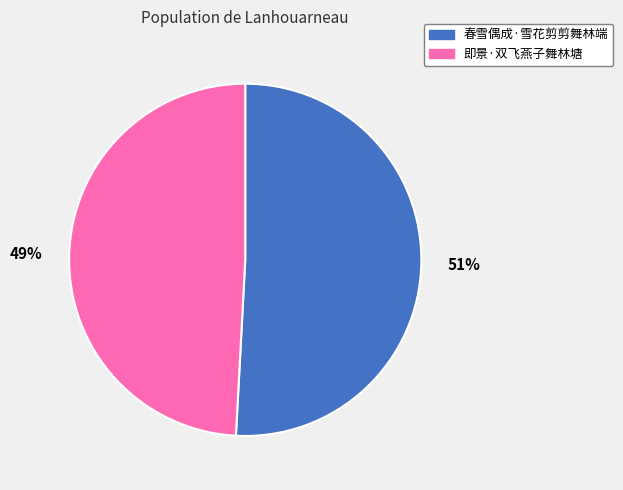

Which slice represents more than half of the pie?

51%